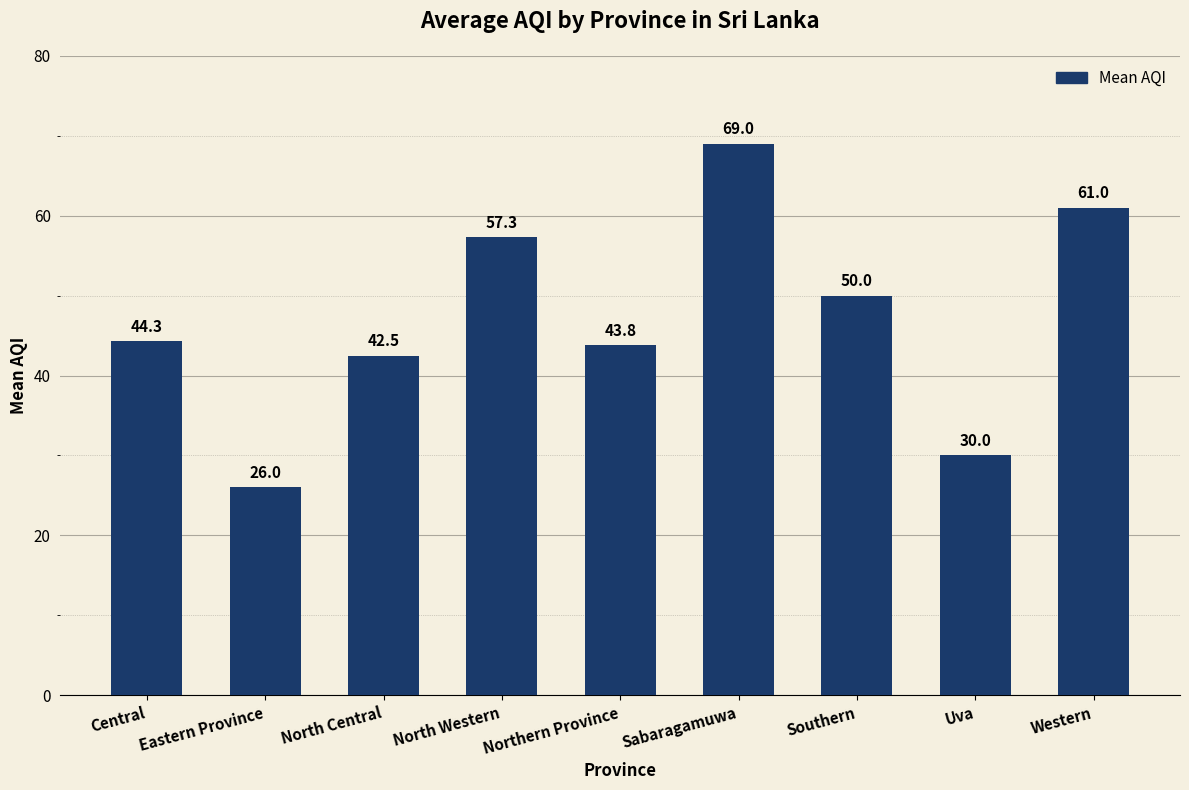

What is the change in value from North Western to Uva?

-27.3